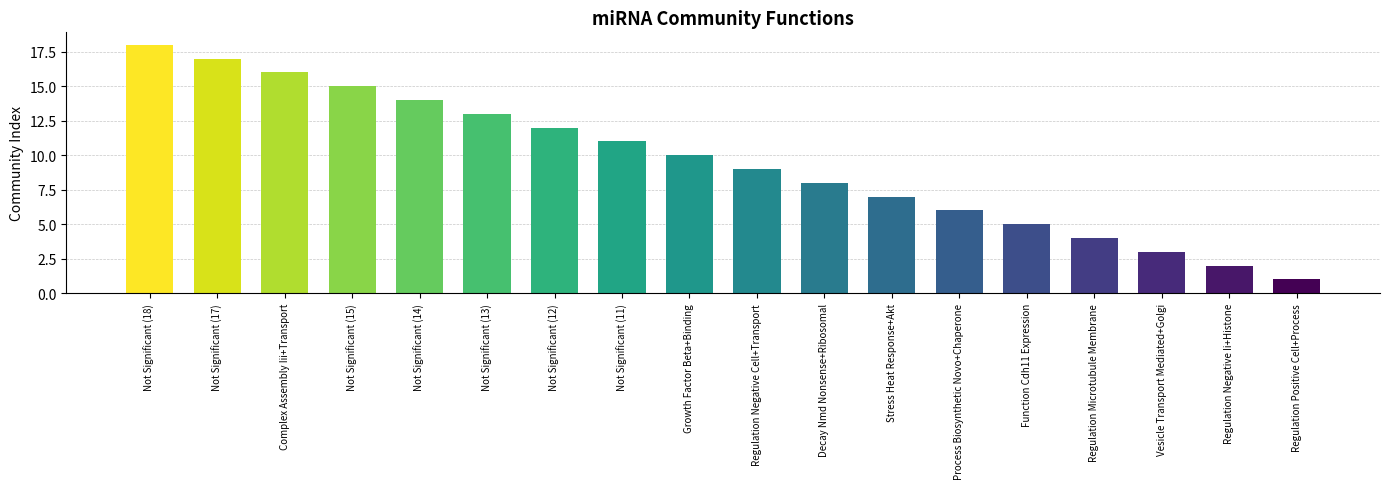

Reading left to right, transcribe all the data shown in this chart.

Not Significant (18)=18	Not Significant (17)=17	Complex Assembly Iii+Transport=16	Not Significant (15)=15	Not Significant (14)=14	Not Significant (13)=13	Not Significant (12)=12	Not Significant (11)=11	Growth Factor Beta+Binding=10	Regulation Negative Cell+Transport=9	Decay Nmd Nonsense+Ribosomal=8	Stress Heat Response+Akt=7	Process Biosynthetic Novo+Chaperone=6	Function Cdh11 Expression=5	Regulation Microtubule Membrane=4	Vesicle Transport Mediated+Golgi=3	Regulation Negative Ii+Histone=2	Regulation Positive Cell+Process=1